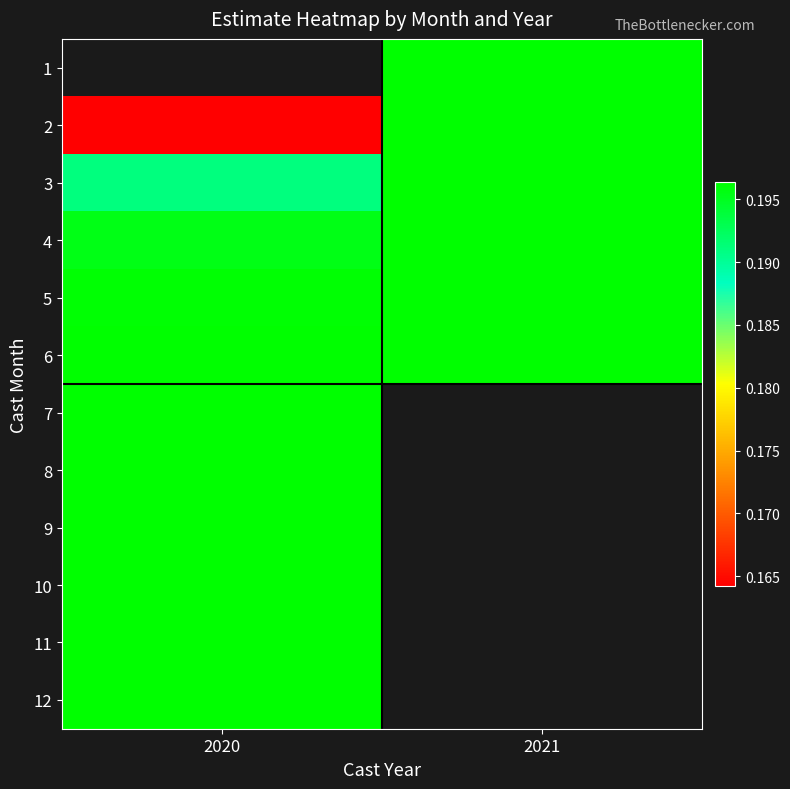

Rank the categories by 4 value from highest to lowest.

2021, 2020